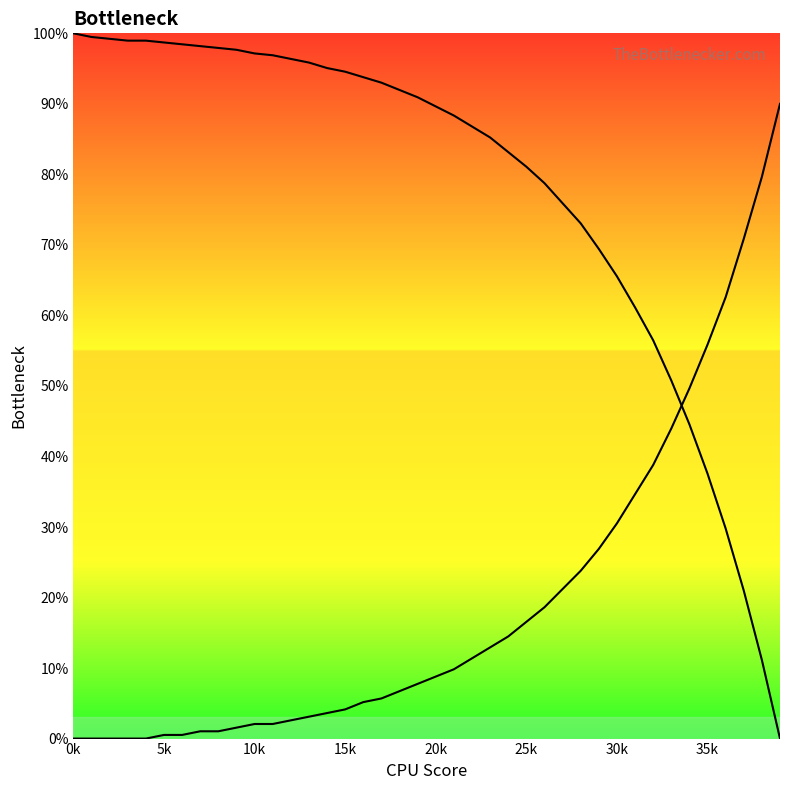

Is it true that col_1 equals 32.6 at 31?

False